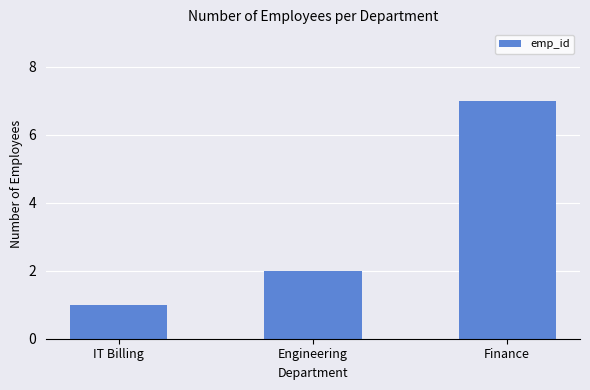

Which label corresponds to the largest value in the chart?

Finance